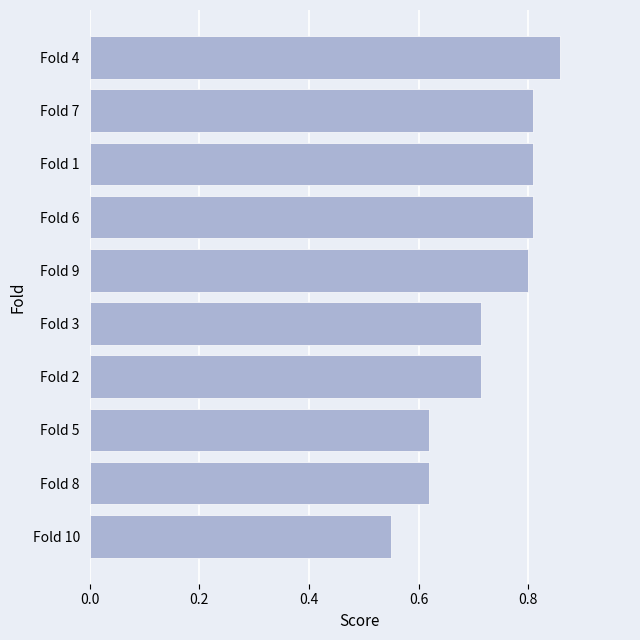

What is the change in value from Fold 10 to Fold 6?

+0.3